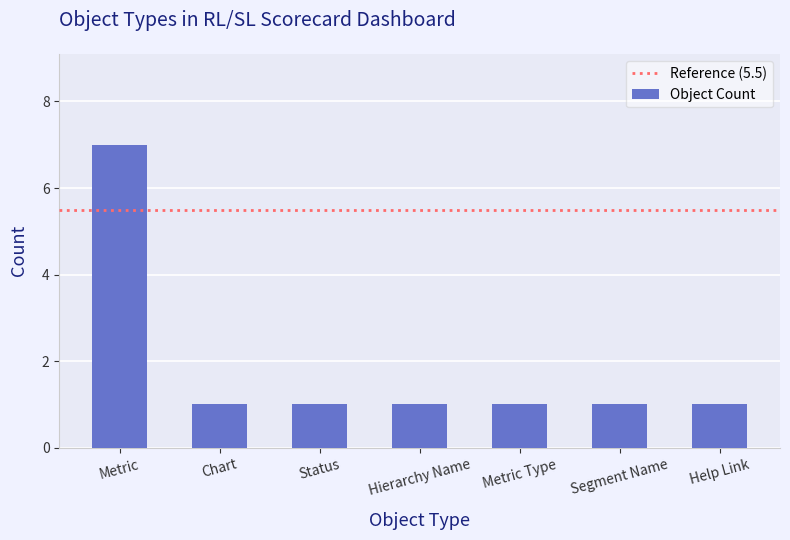

Count the number of data series in this chart.

1